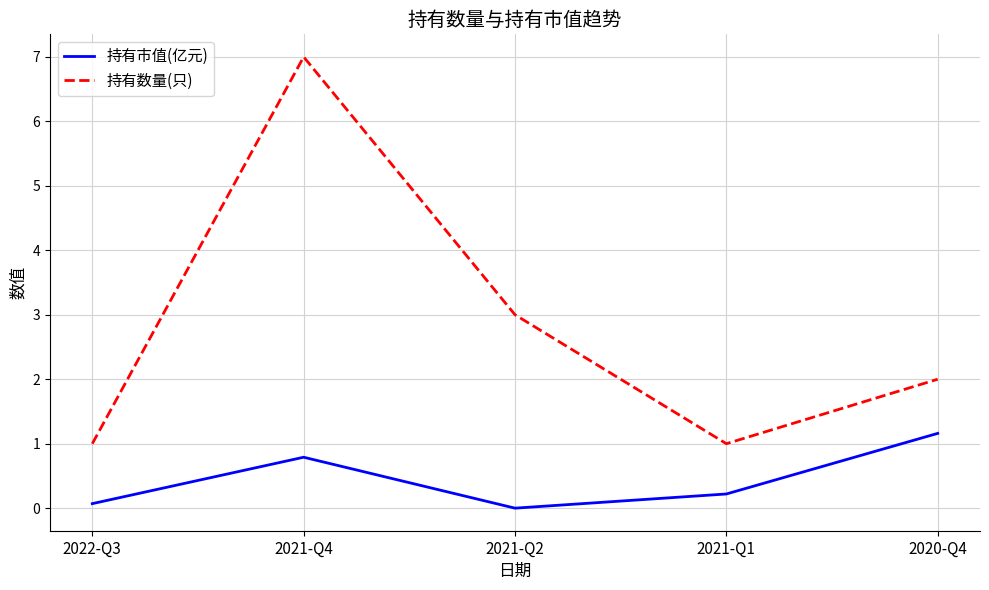

How many values in 持有市值(亿元) are above zero?

4